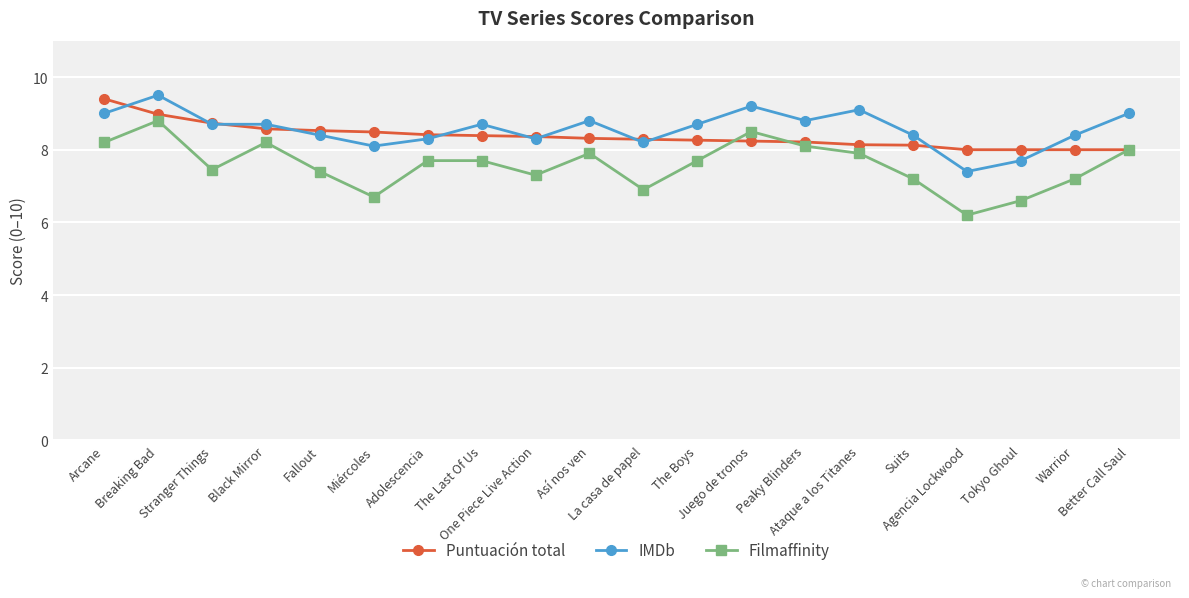

True or false: Filmaffinity and Puntuación total intersect in this chart.

True